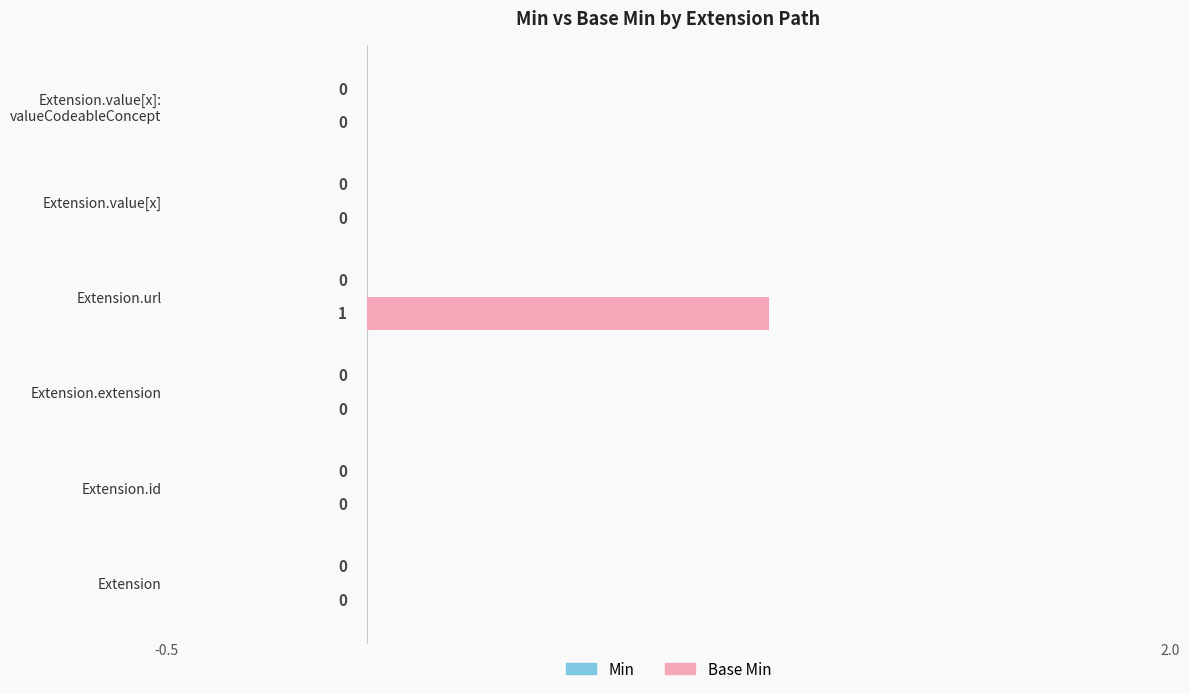

The chart shows a value of 0 at Extension.url. True or false?

False